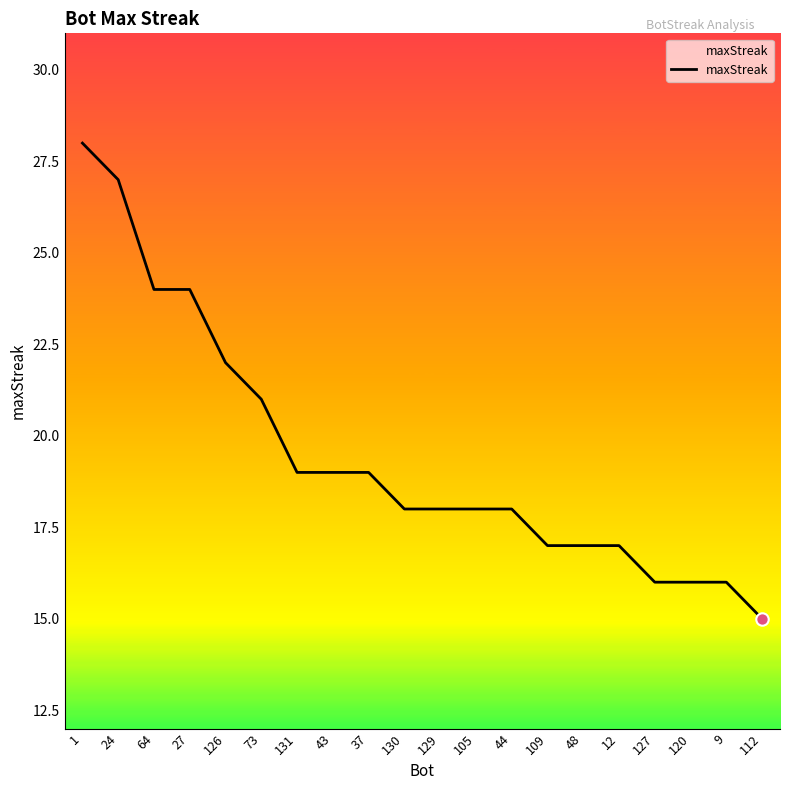

Approximately how many times larger is the value at 1 compared to 27?

1.2